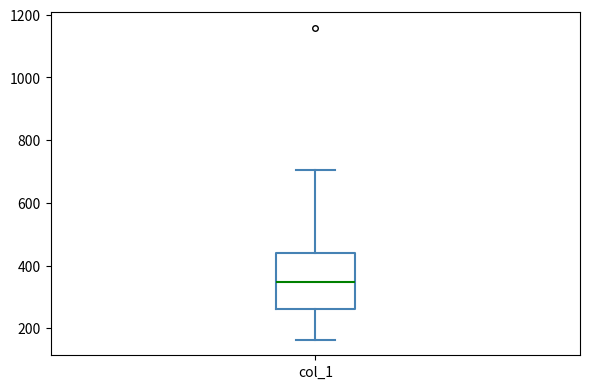

Where is the upper edge of the box for col_1 on the y-axis? The values are not printed on the chart, so give them approximately, as read against the axis.

440